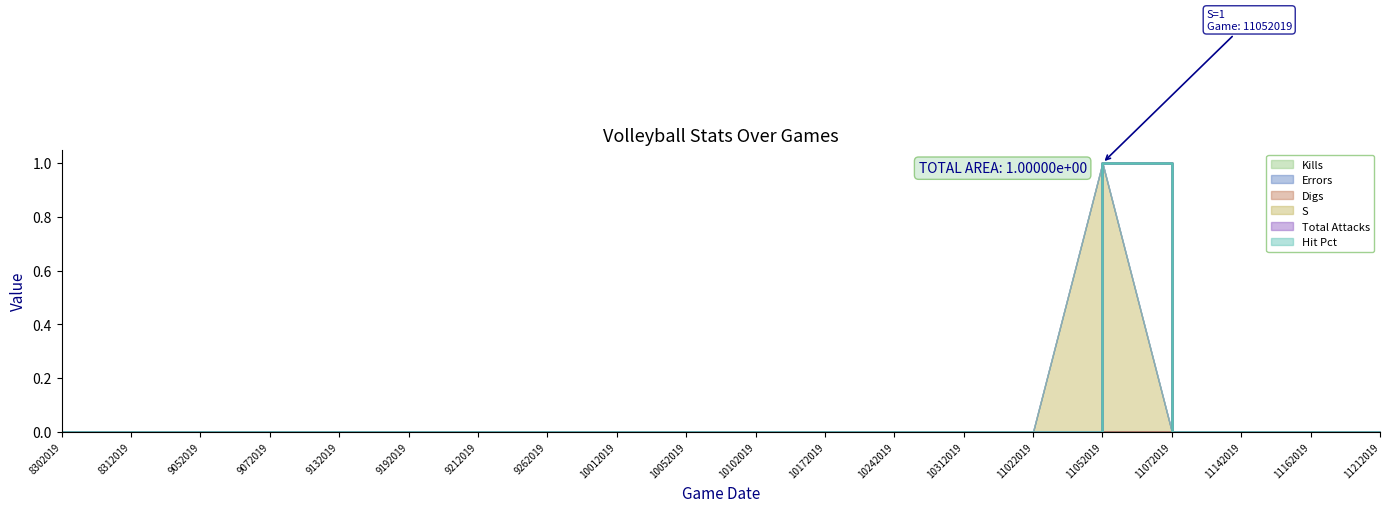

Which has a higher value, 9132019 or 11142019?

9132019